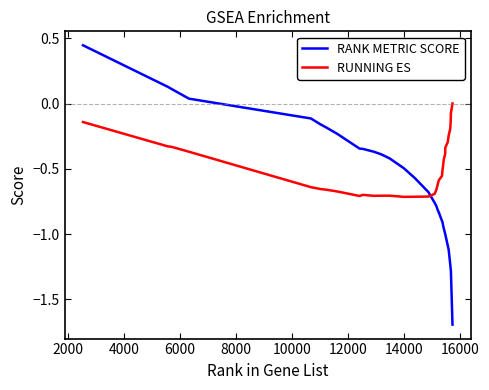

List the series in order of their peak value, highest first.

RANK METRIC SCORE, RUNNING ES